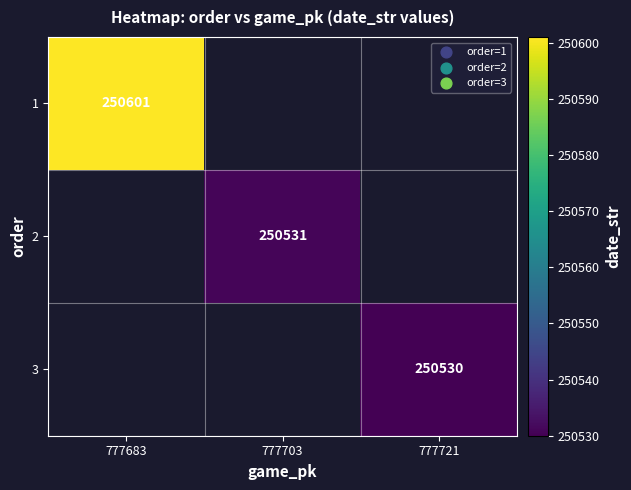

Between 777721 and 777703, which is larger?

777703